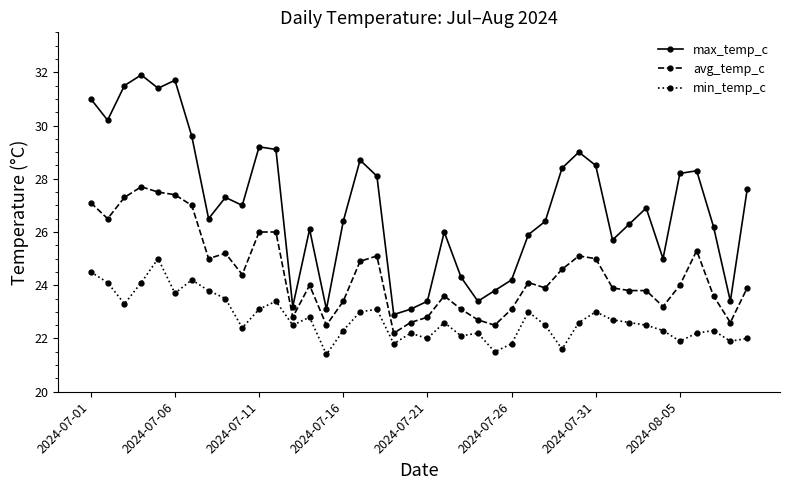

Which series has the largest range (max minus min)?

max_temp_c